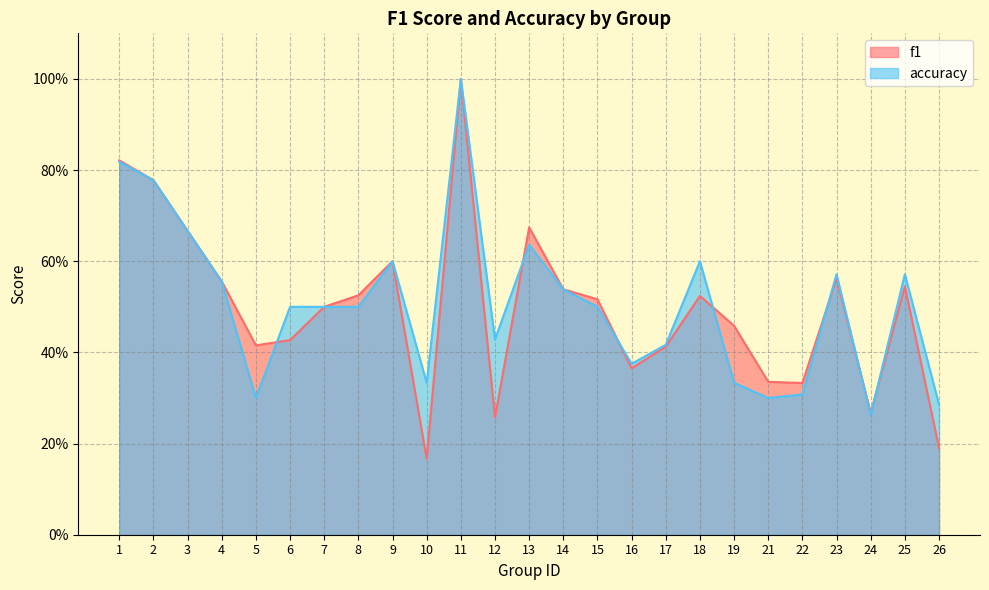

True or false: f1 has a value of 0.8 at 1.

True